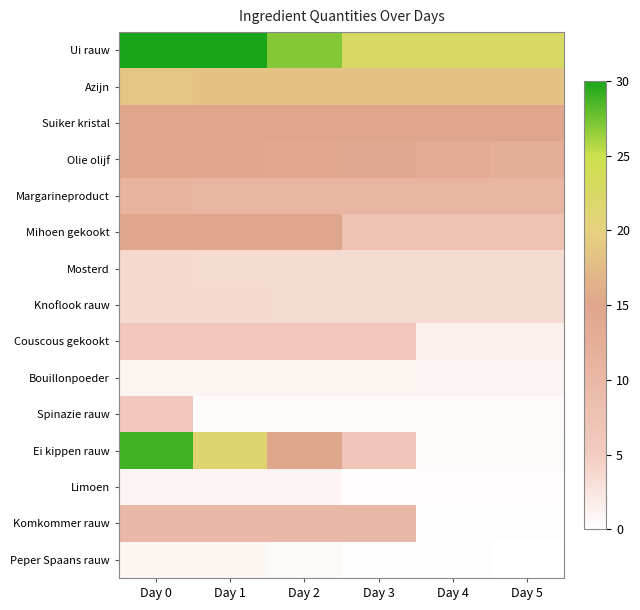

Reading left to right, list all the values displayed in this chart.

Ui rauw: Day 0=30.0	Day 1=30.0	Day 2=27.0	Day 3=22.5	Day 4=22.5	Day 5=22.5
Azijn: Day 0=18.8	Day 1=18.3	Day 2=18.3	Day 3=18.3	Day 4=18.3	Day 5=18.3
Suiker kristal: Day 0=15.0	Day 1=15.0	Day 2=15.0	Day 3=14.7	Day 4=14.7	Day 5=14.7
Olie olijf: Day 0=15.0	Day 1=14.6	Day 2=14.3	Day 3=13.9	Day 4=13.3	Day 5=12.7
Margarineproduct: Day 0=11.2	Day 1=10.5	Day 2=10.5	Day 3=10.5	Day 4=10.5	Day 5=10.5
Mihoen gekookt: Day 0=15.0	Day 1=15.0	Day 2=15.0	Day 3=7.1	Day 4=7.1	Day 5=7.1
Mosterd: Day 0=3.8	Day 1=3.6	Day 2=3.6	Day 3=3.6	Day 4=3.6	Day 5=3.6
Knoflook rauw: Day 0=3.8	Day 1=3.7	Day 2=3.6	Day 3=3.5	Day 4=3.5	Day 5=3.5
Couscous gekookt: Day 0=6.0	Day 1=6.0	Day 2=6.0	Day 3=6.0	Day 4=1.5	Day 5=1.5
Bouillonpoeder: Day 0=1.1	Day 1=1.1	Day 2=1.1	Day 3=1.1	Day 4=1.0	Day 5=1.0
Spinazie rauw: Day 0=6.0	Day 1=0.4	Day 2=0.4	Day 3=0.4	Day 4=0.4	Day 5=0.4
Ei kippen rauw: Day 0=28.8	Day 1=21.3	Day 2=15.3	Day 3=6.3	Day 4=0.3	Day 5=0.3
Limoen: Day 0=1.1	Day 1=1.1	Day 2=1.1	Day 3=0.3	Day 4=0.3	Day 5=0.3
Komkommer rauw: Day 0=9.8	Day 1=9.8	Day 2=9.8	Day 3=9.8	Day 4=0.1	Day 5=0.1
Peper Spaans rauw: Day 0=0.9	Day 1=0.9	Day 2=0.6	Day 3=0.1	Day 4=0.1	Day 5=0.0